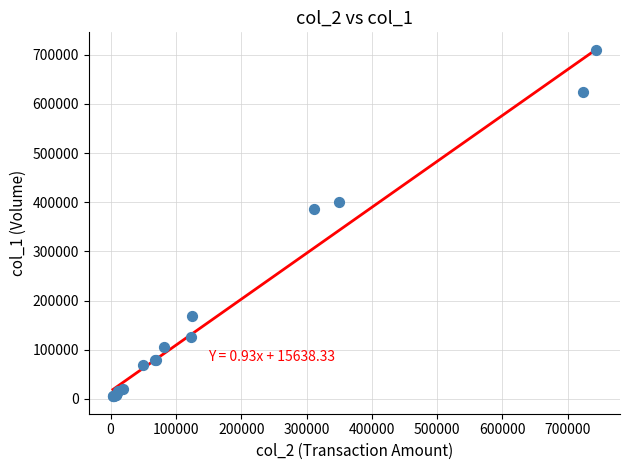

What Y value in the scatter plot is closest to 357500?

386000